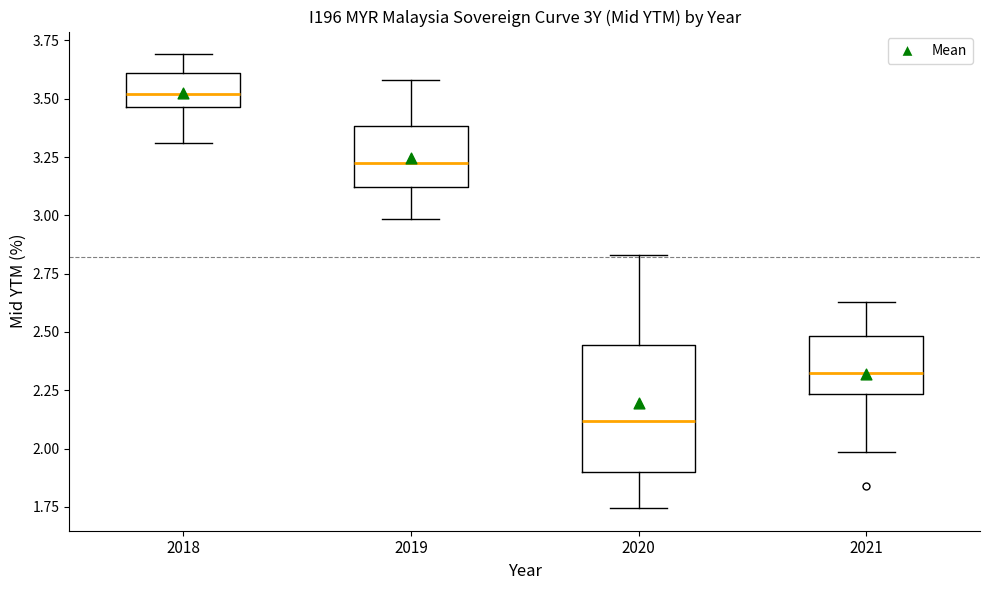

Reading left to right, transcribe this box plot: for each box, give where its median line is, the range the box spans, and where its two whiskers end, as read against the y-axis. The values are not printed on the chart, so give them approximately, as read against the axis.

2018: median 3.50, box 3.45 to 3.60, whiskers 3.30 to 3.70
2019: median 3.25, box 3.10 to 3.40, whiskers 3.00 to 3.60
2020: median 2.10, box 1.90 to 2.45, whiskers 1.75 to 2.85
2021: median 2.35, box 2.25 to 2.50, whiskers 2.00 to 2.65